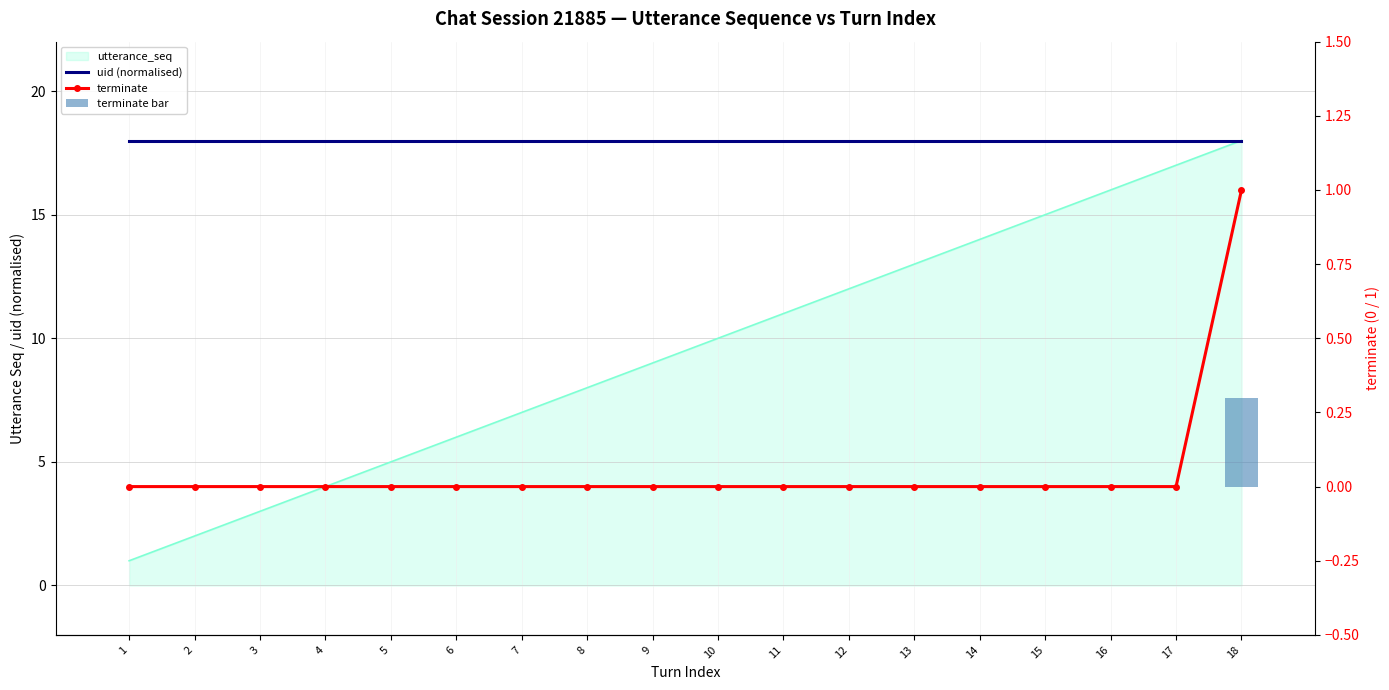

What is the total value across all series at 13?

18.0